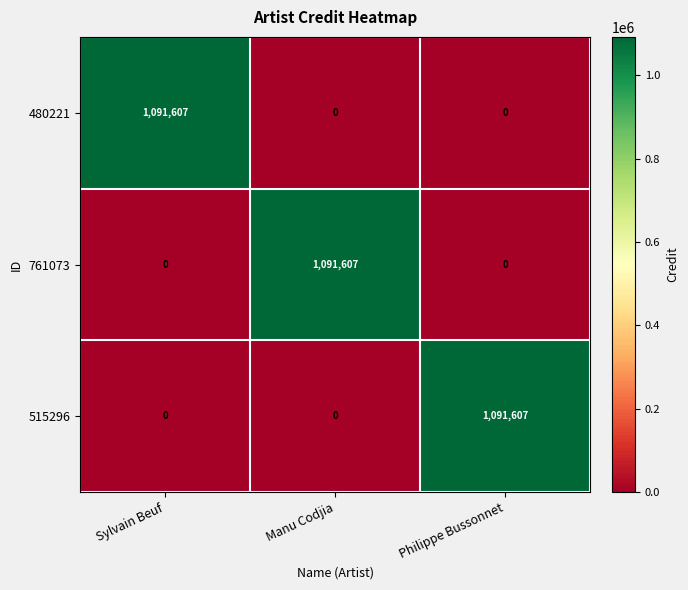

At how many categories does at least one series exceed 701183?

3